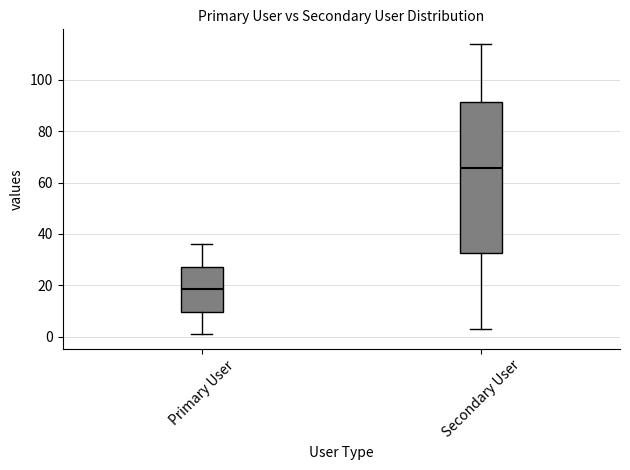

Which box's median line is the lowest?

Primary User